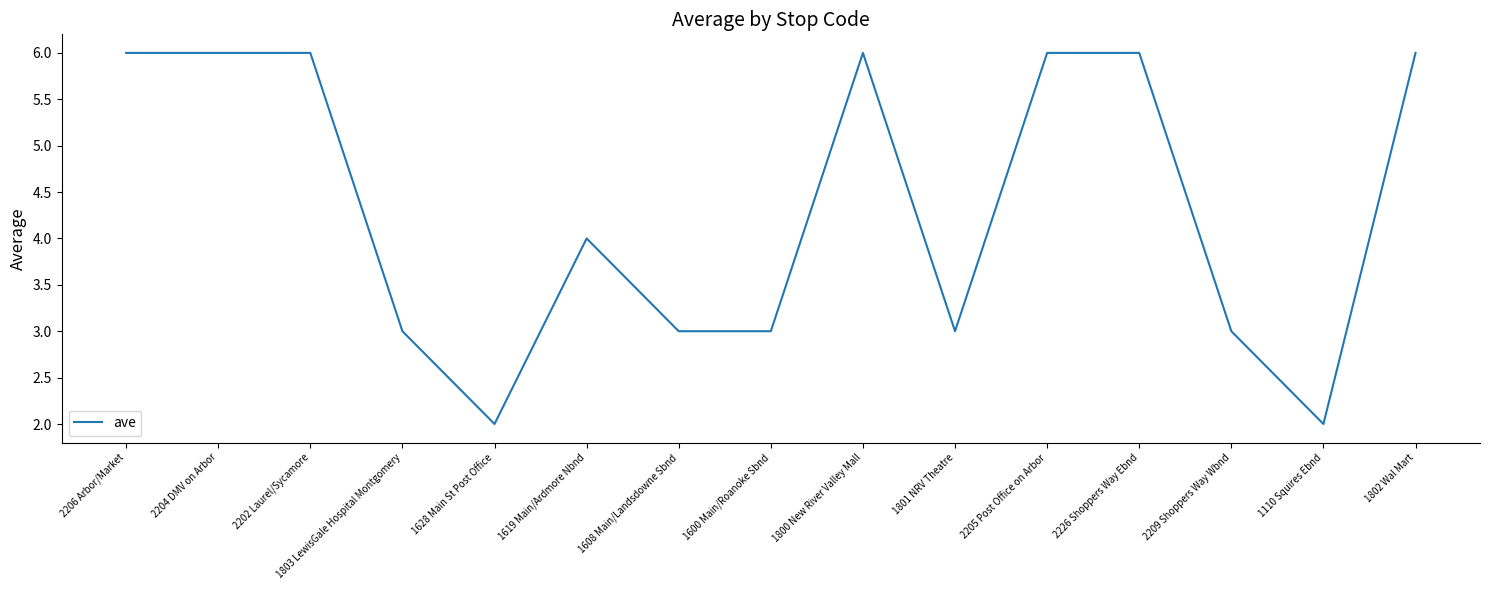

True or false: the data shows 10 at 2202 Laurel/Sycamore.

False